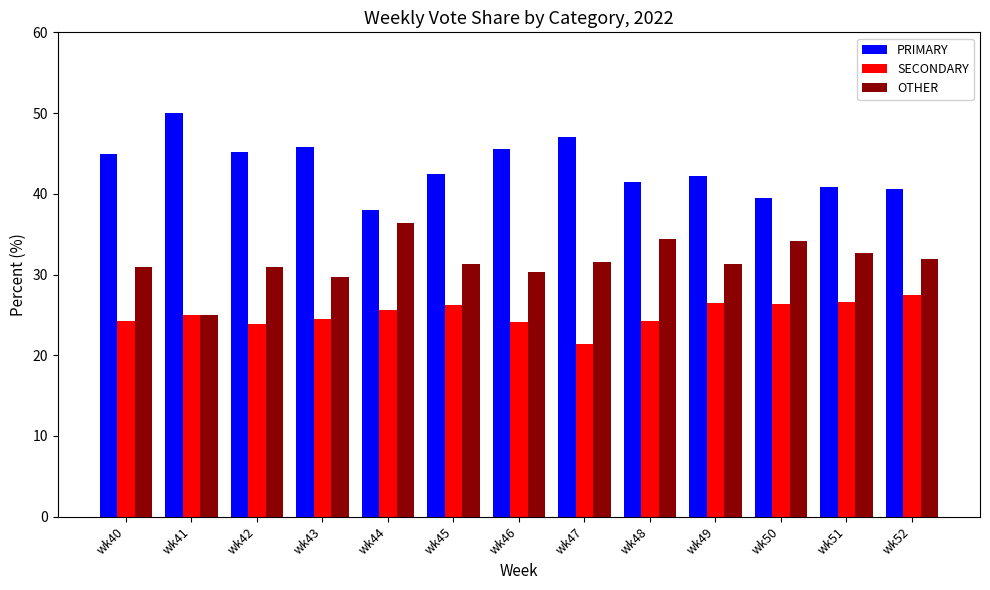

What is the value of the SECONDARY bar at the 12th from the left?

26.5